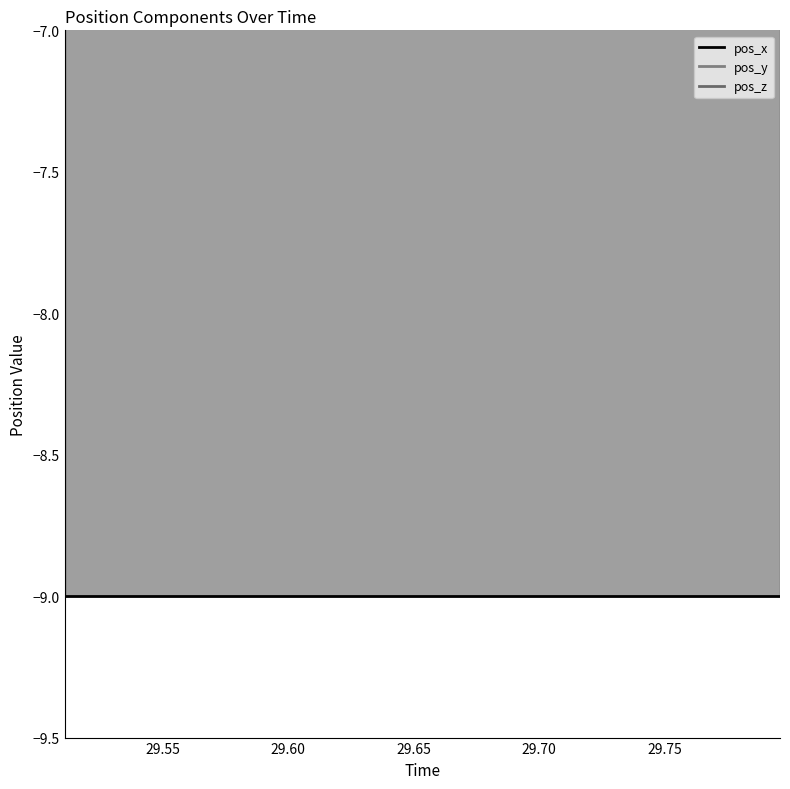

List the series in order of their overall mean, lowest first.

pos_z, pos_y, pos_x